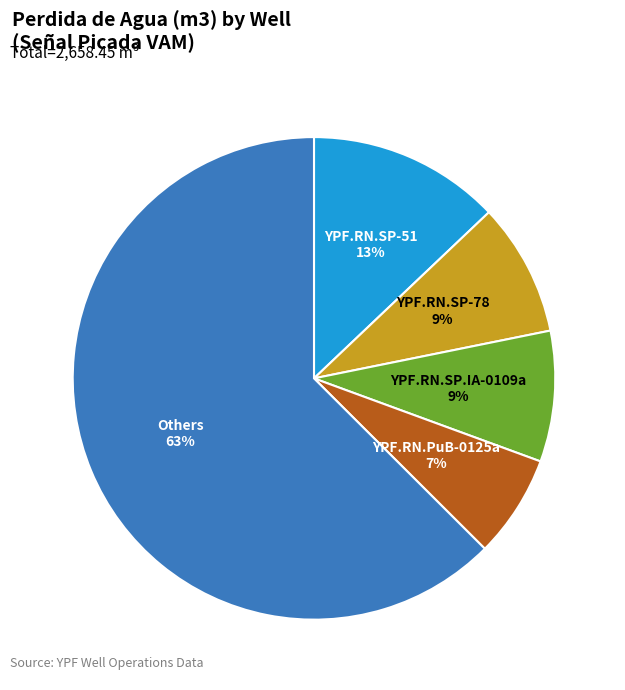

Which slice is the smallest?

YPF.RN.PuB-0125a